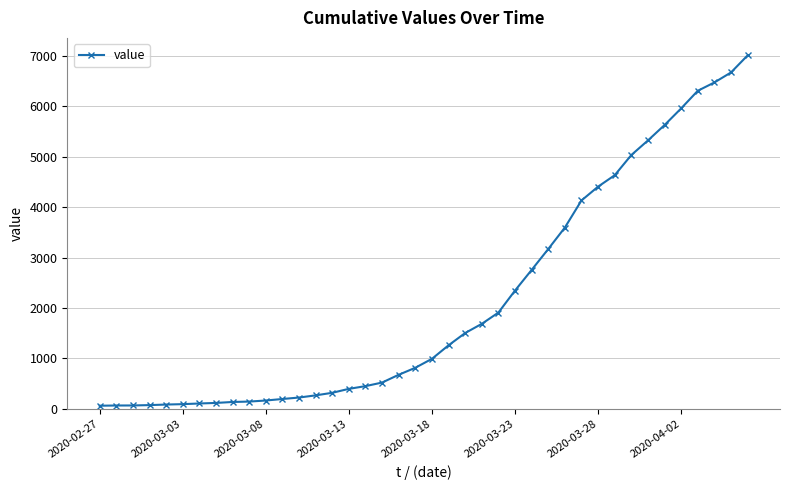

What is the difference between the second highest and minimum values?

6602